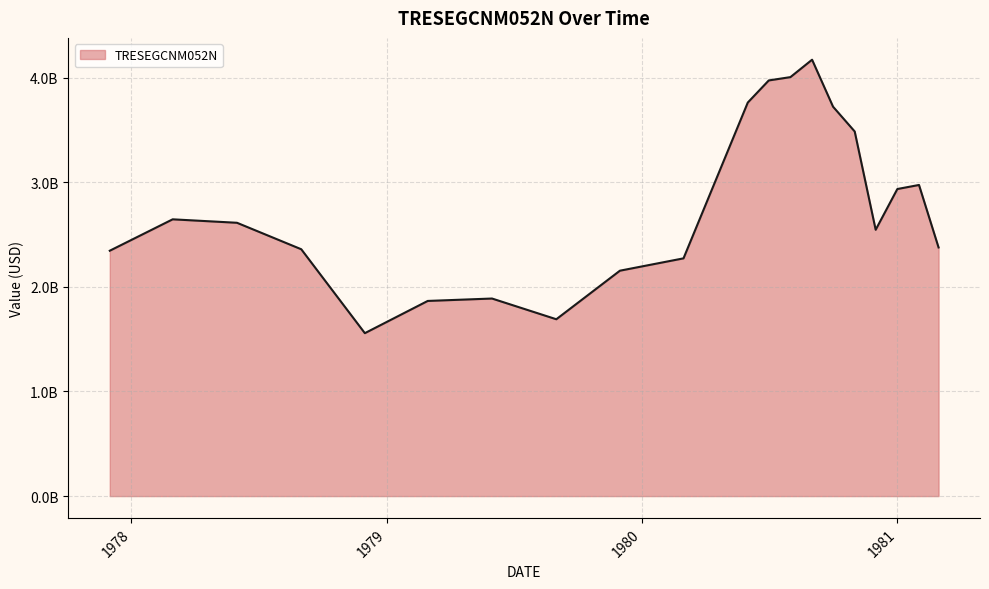

Is this an area chart (filled region under the line)?

Yes